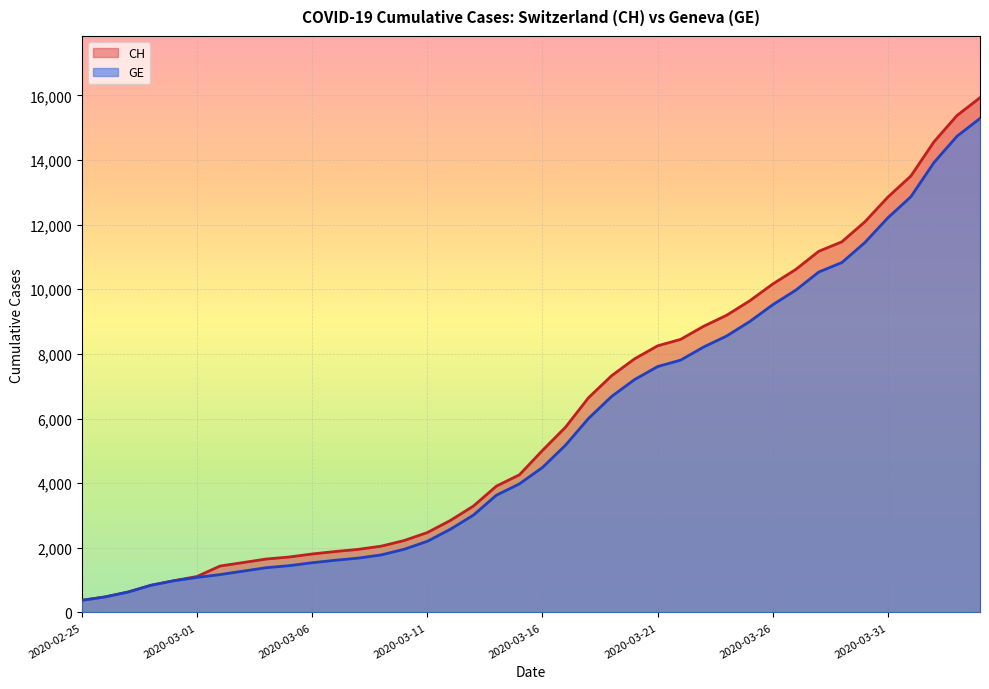

What is the minimum value shown in the chart?

375